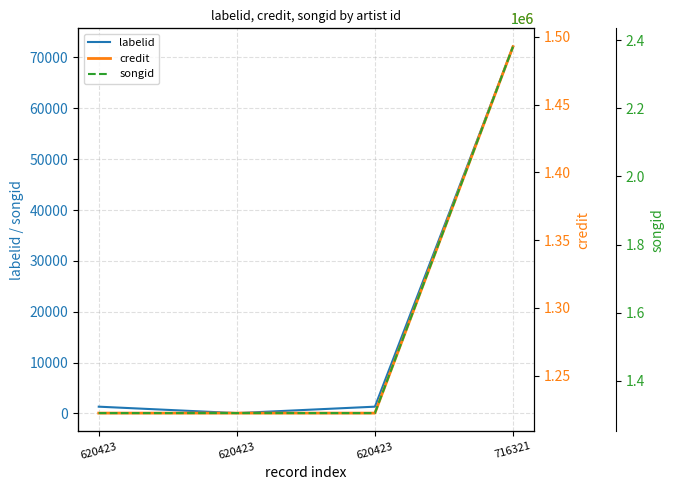

The labelid series shows 115832 at 716321. True or false?

False